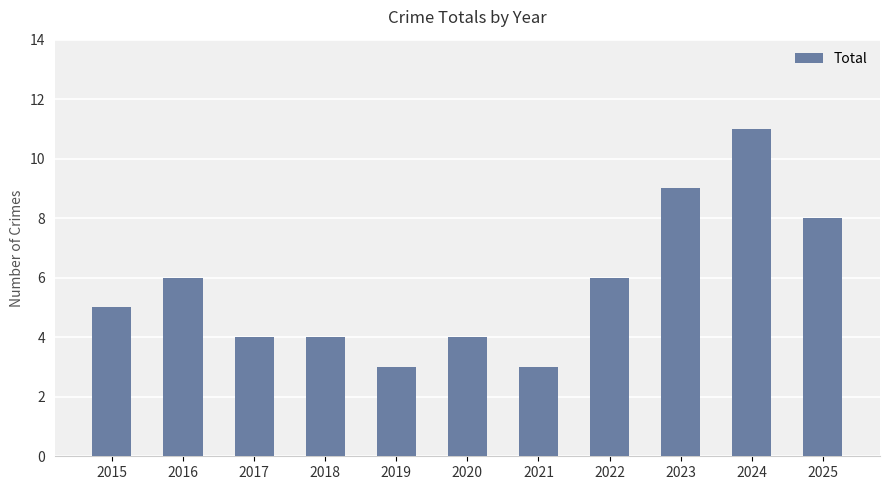

How many data points are less than 5?

5